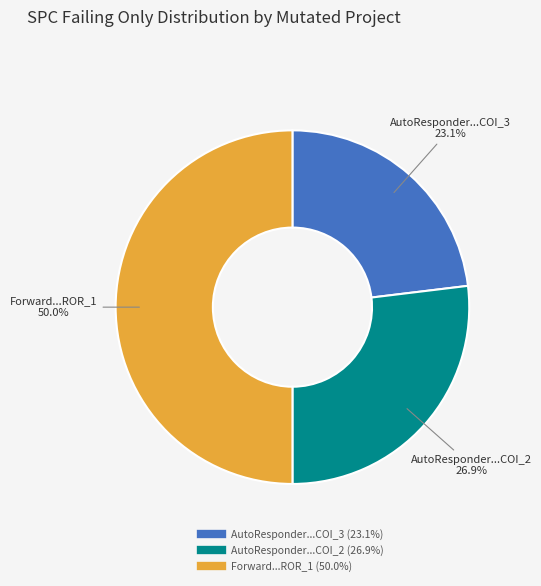

How many slices are in this pie chart?

3